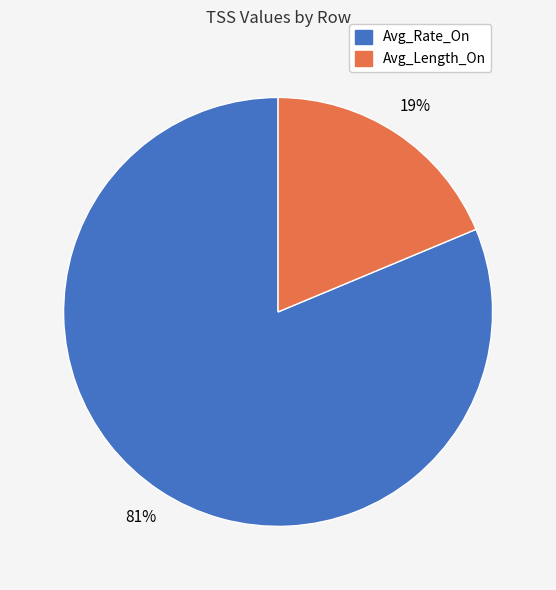

To the nearest percent, what is the average slice percentage?

50%